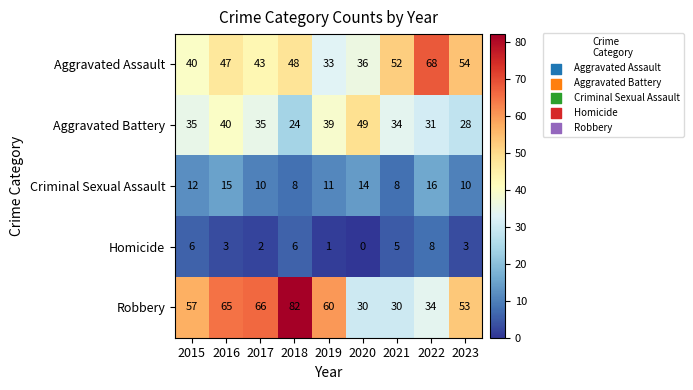

Count the Criminal Sexual Assault values in the range 10 to 14.

5